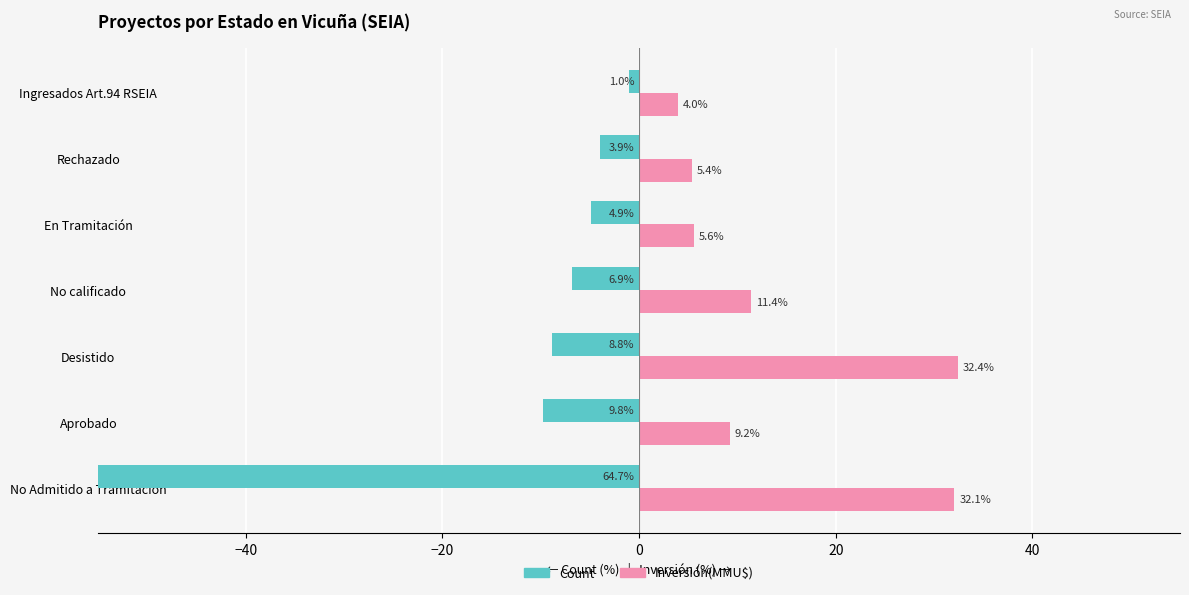

What are all the series names shown in the legend?

Count, Inversión(MMU$)